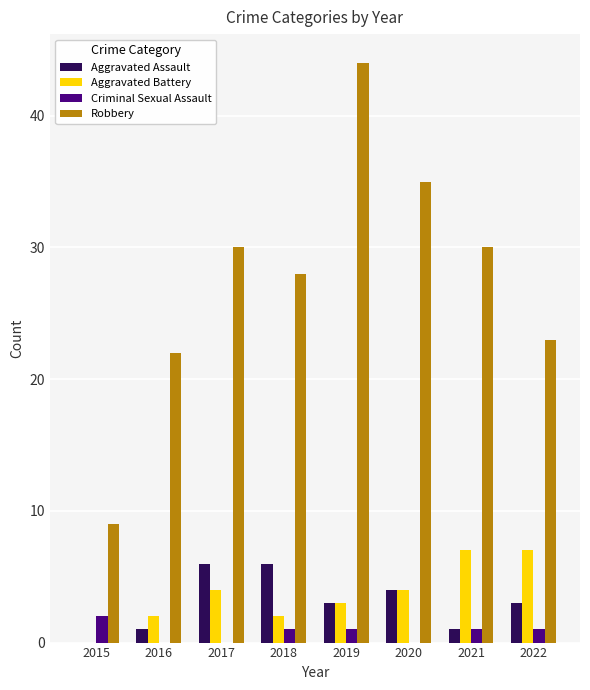

What is the highest value of the Robbery series?

44